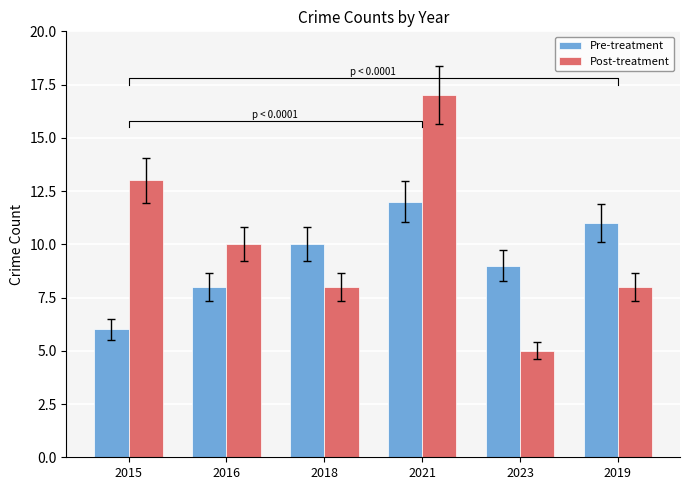

Rank the series by their maximum value, from highest to lowest.

Post-treatment, Pre-treatment